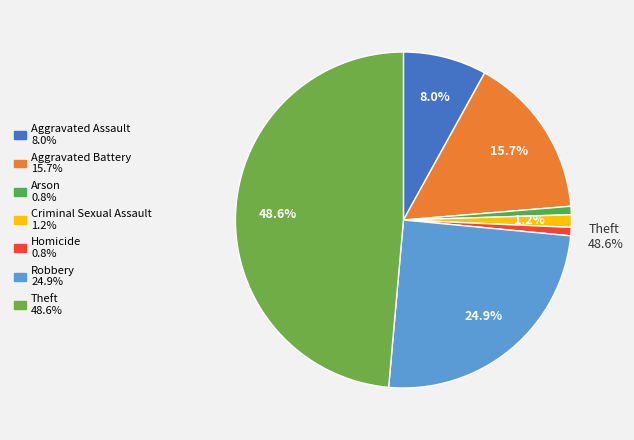

Which has a higher value, Robbery or Theft?

Theft